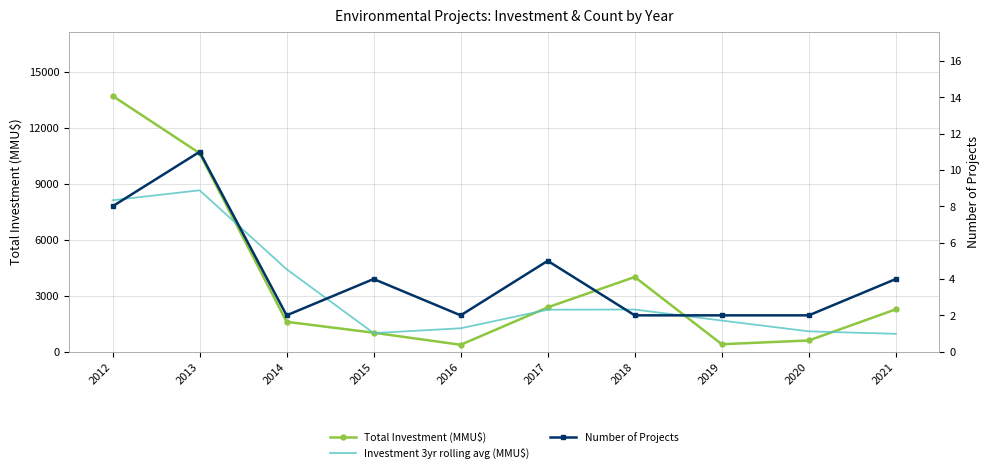

How many data points in Total Investment (MMU$) are above 2268?

4